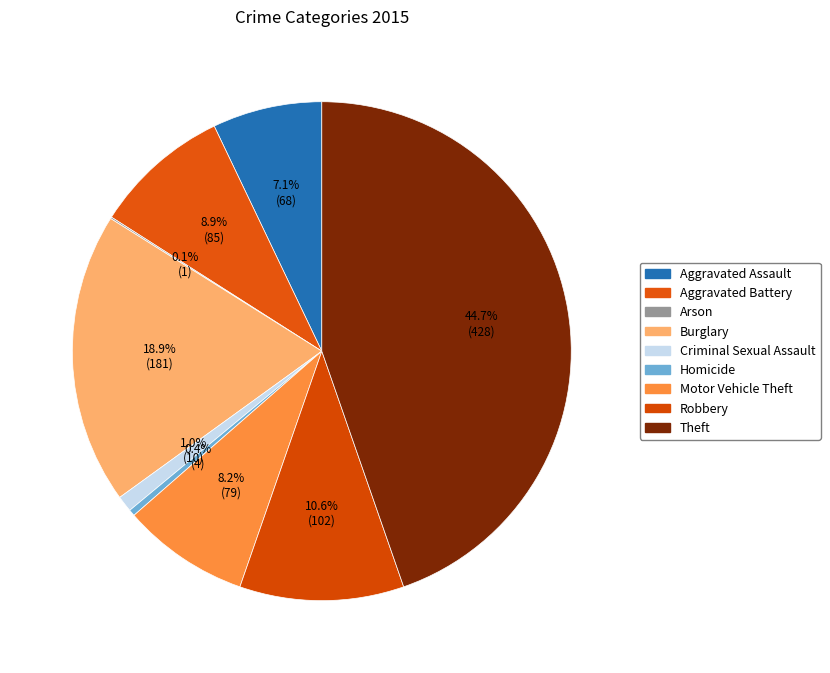

True or false: Arson accounts for 1% of the total.

False